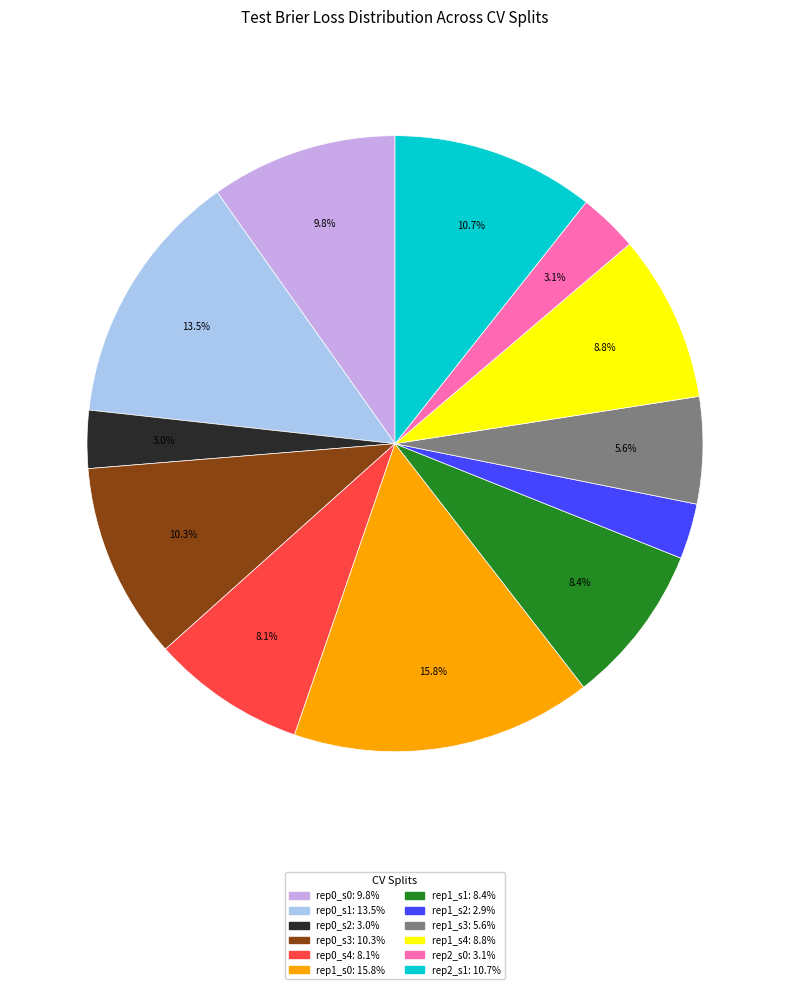

Which has a higher value, rep1_s4: 8.8% or rep1_s3: 5.6%?

rep1_s4: 8.8%